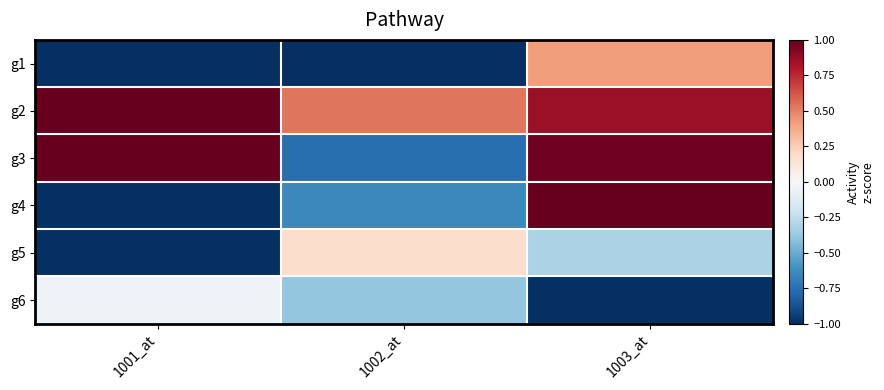

Between 1001_at and 1002_at, which is larger?

1002_at